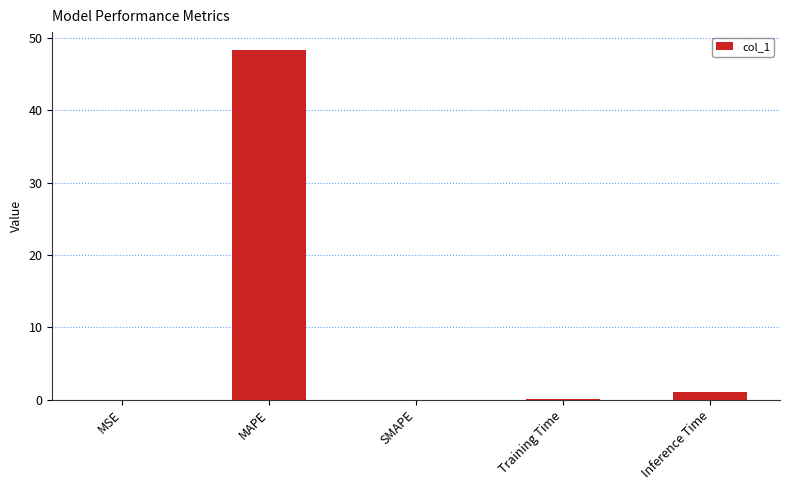

What is the maximum value shown in the chart?

48.4